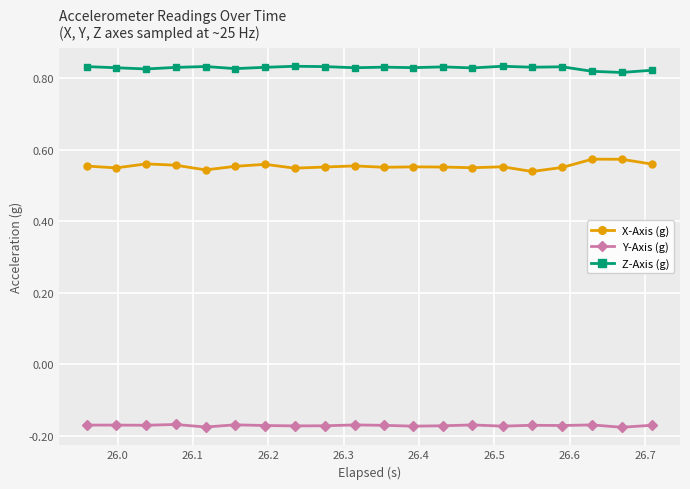

Which series has the largest total across all categories?

Z-Axis (g)